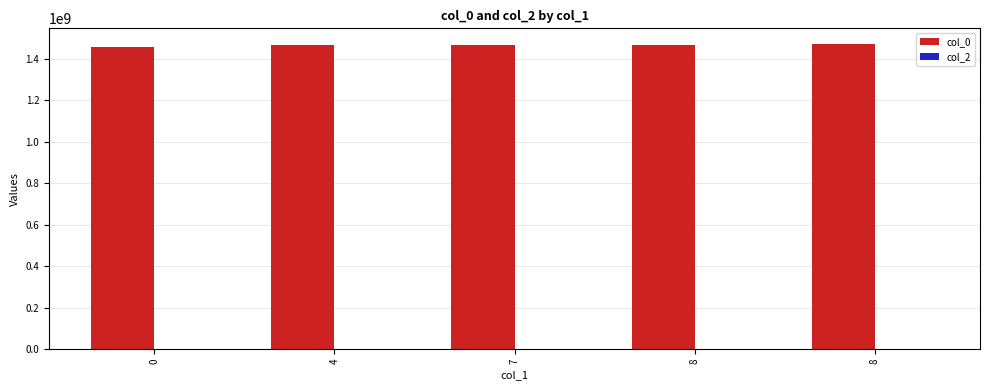

How many categories are shown in the chart?

5